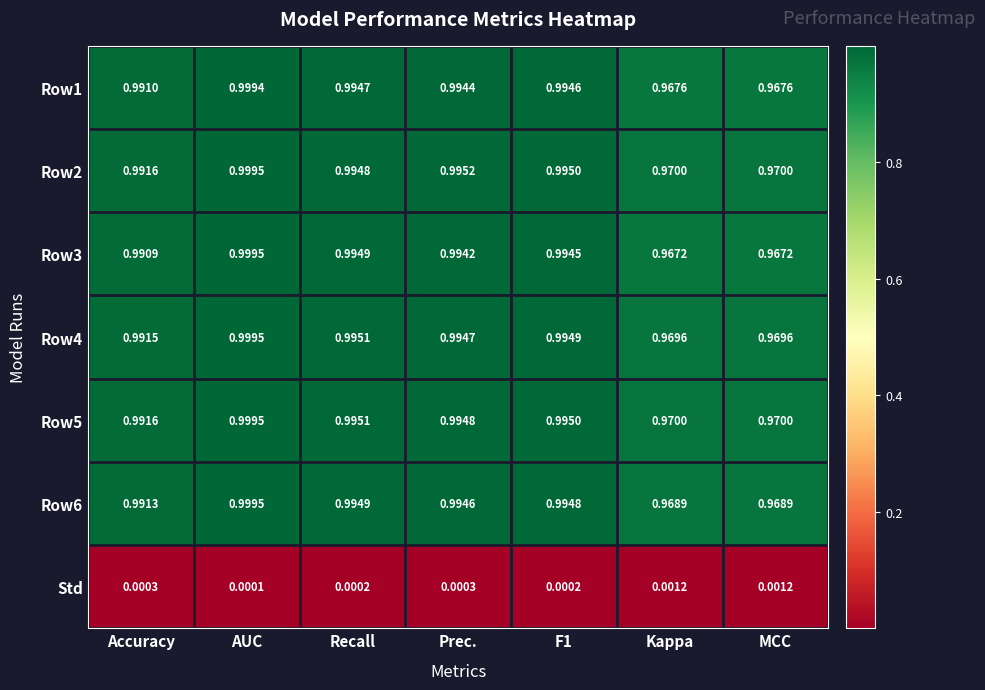

At which category is the sum across all series the highest?

AUC